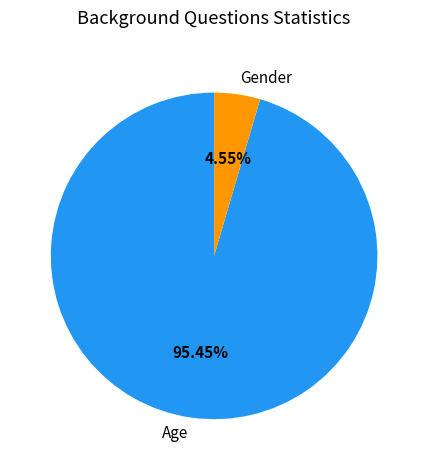

To the nearest percent, what portion does Gender represent?

5%